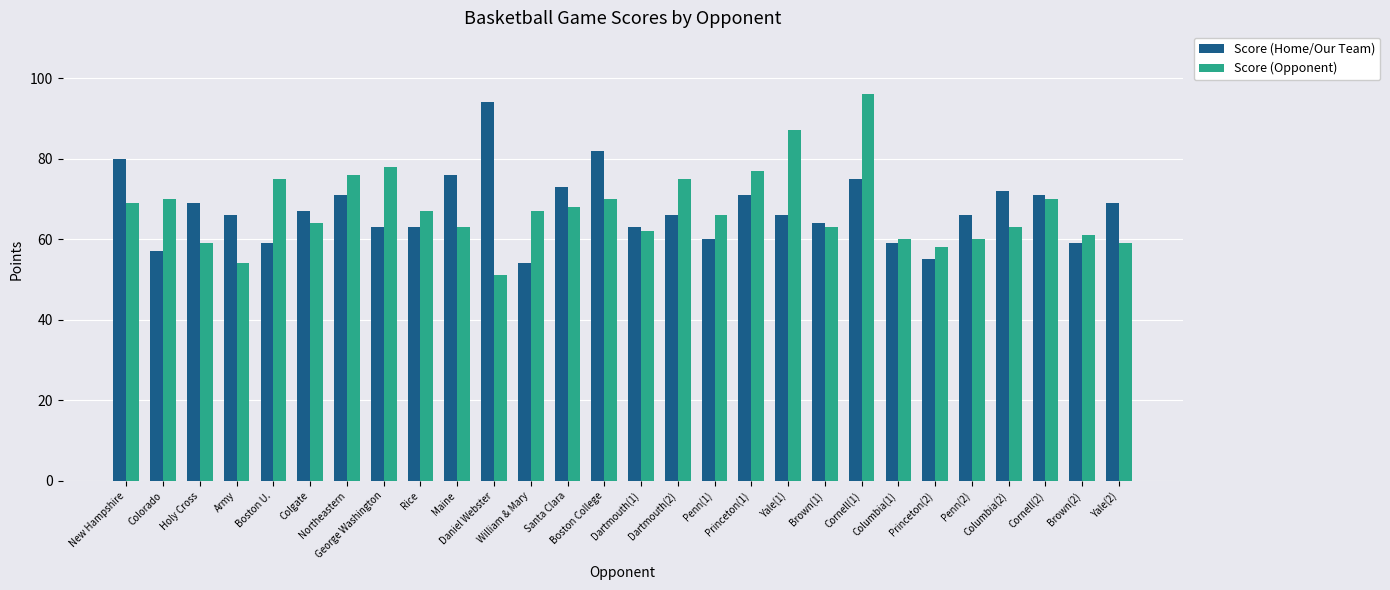

How many data points in Score (Opponent) are less than 67?

14